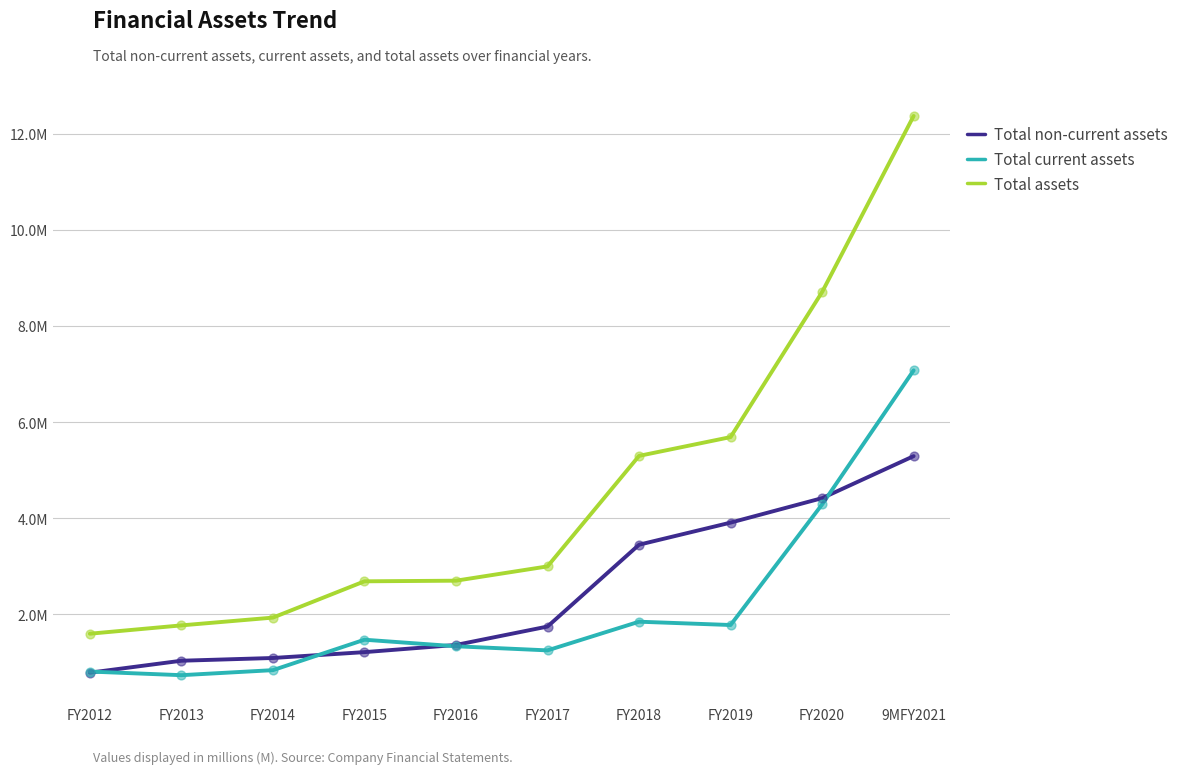

At which category is the sum across all series the highest?

9MFY2021